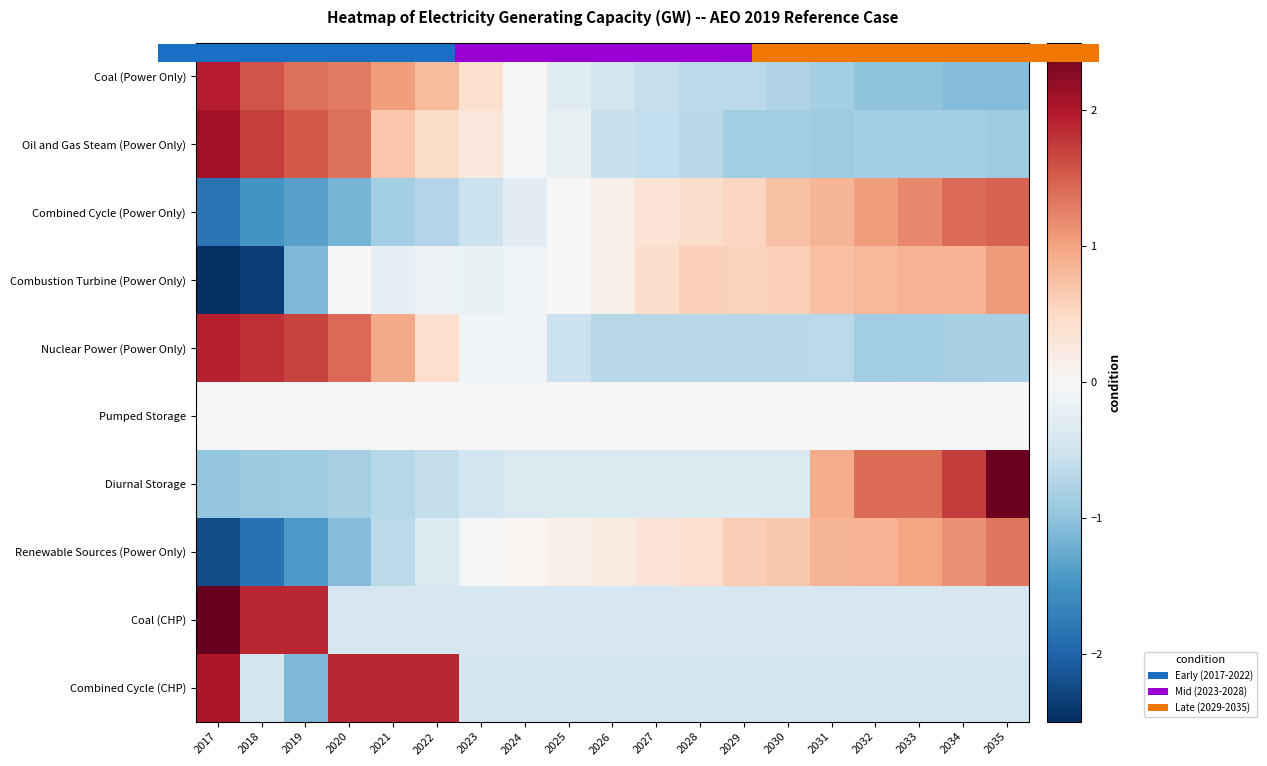

Is it true that Renewable Sources (Power Only) equals -0.0 at 2023?

False